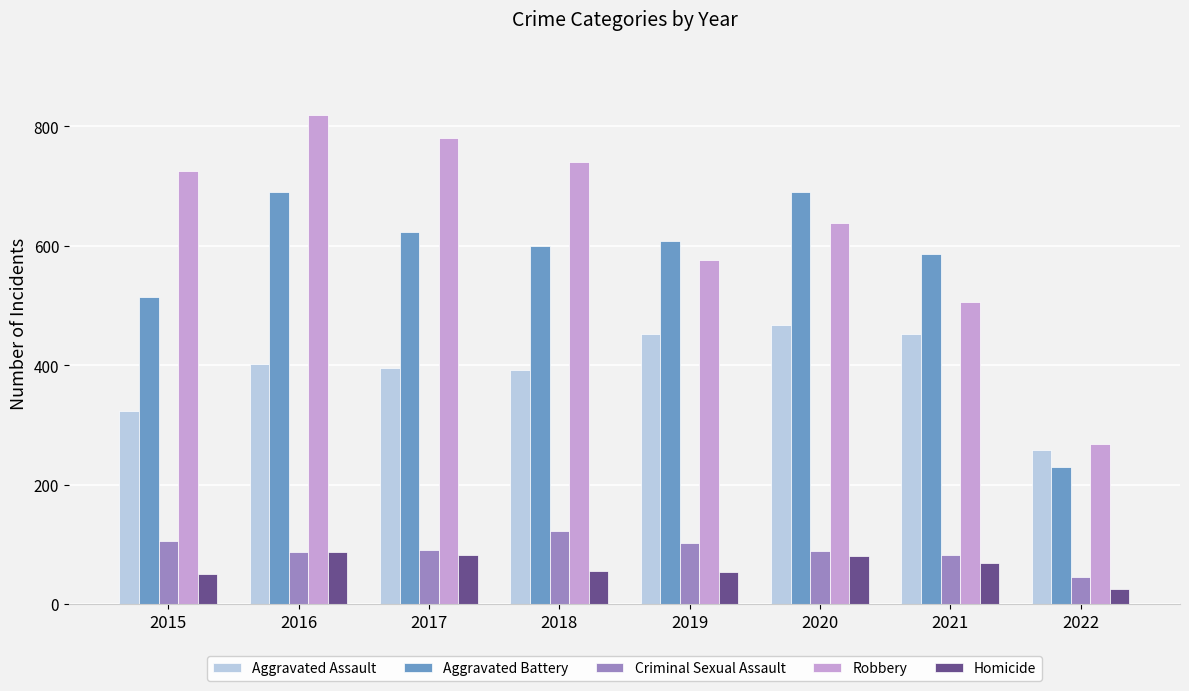

Between 2020 and 2022, which series saw the biggest shift?

Aggravated Battery